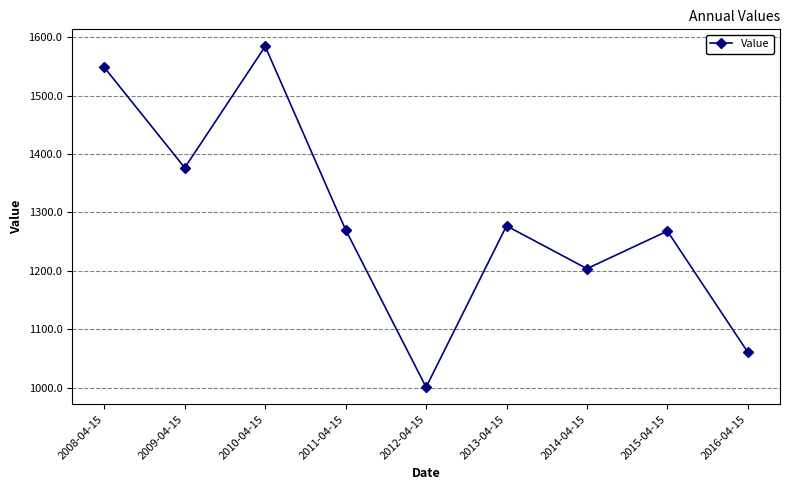

What is the change in value from 2009-04-15 to 2014-04-15?

-172.7